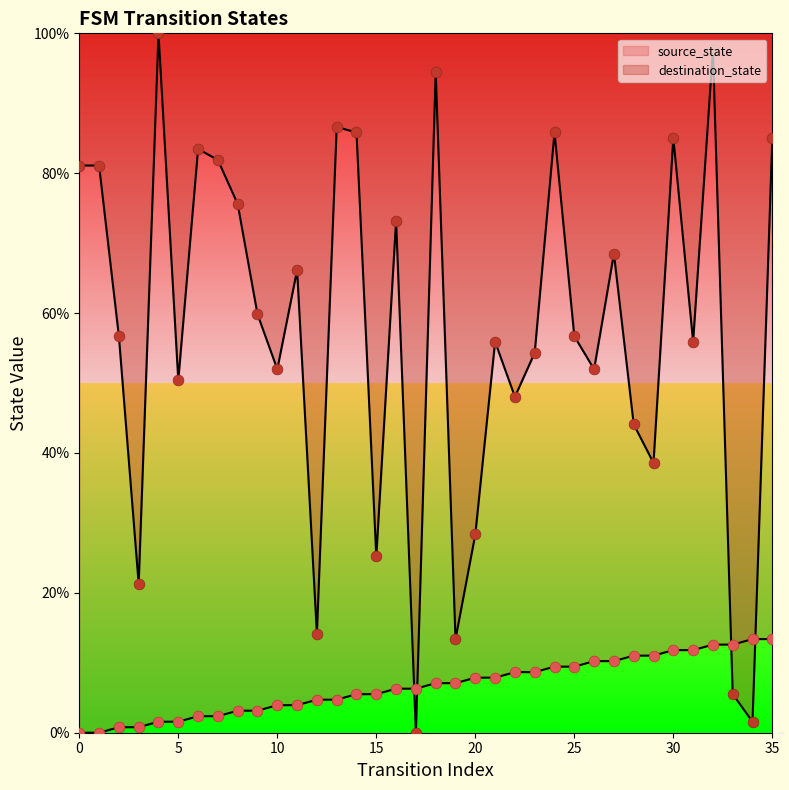

Which series contains the highest Y value?

destination_state